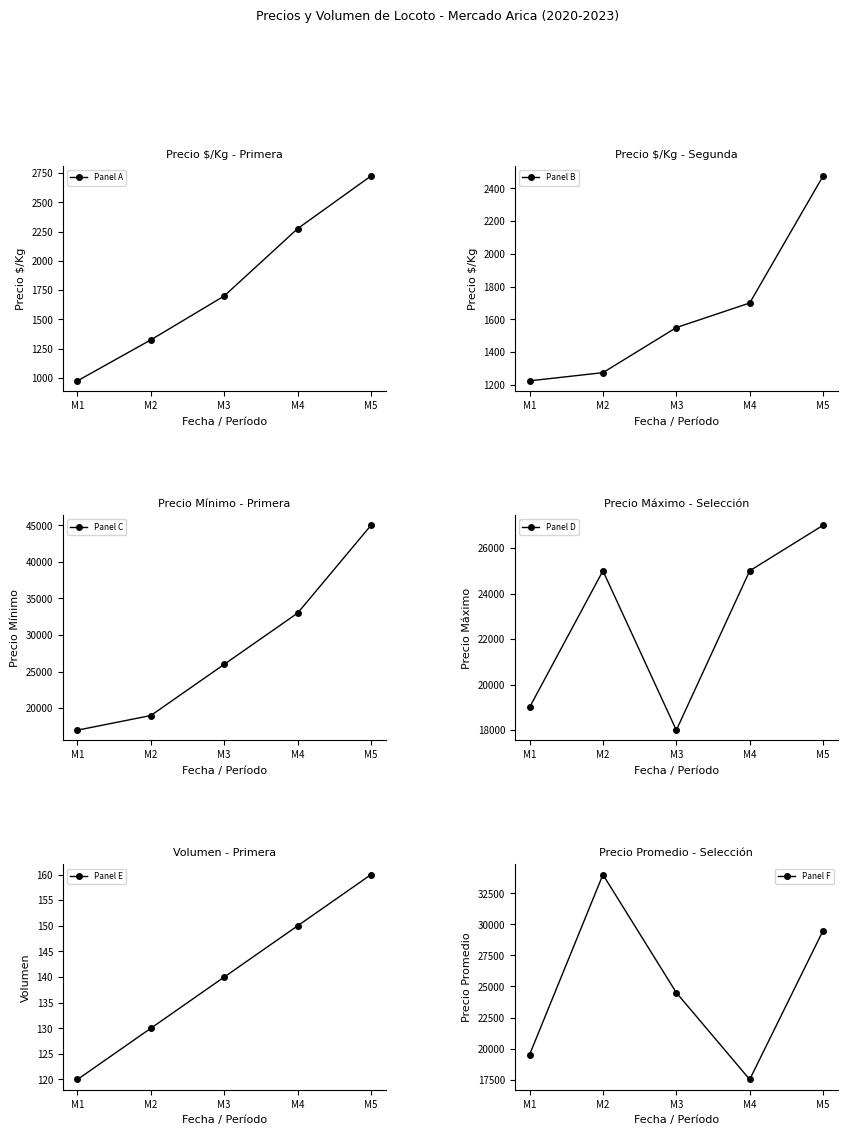

Which category has the lowest value in the Panel B series?

M1